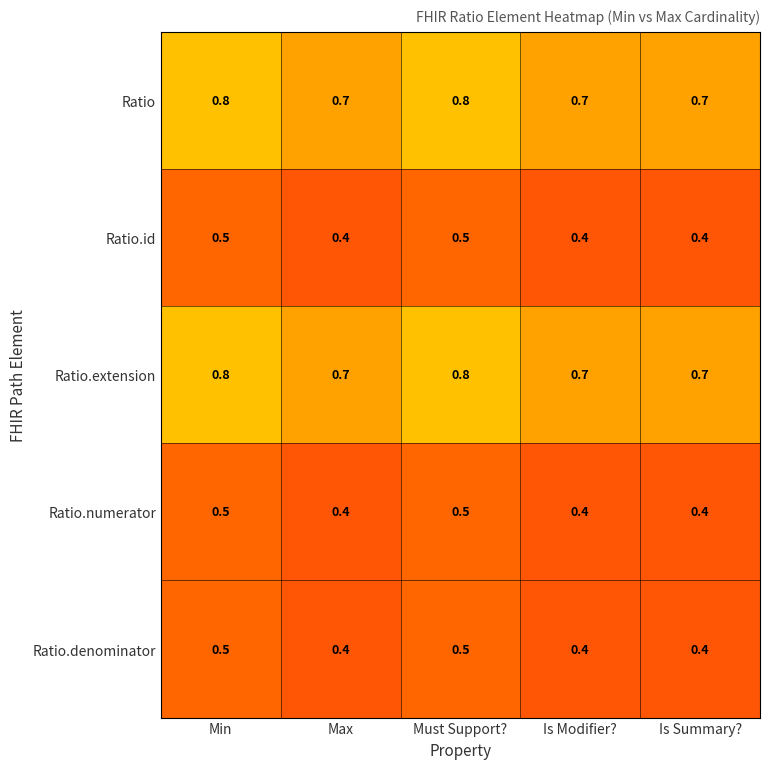

What is the minimum value for Ratio.id?

0.4